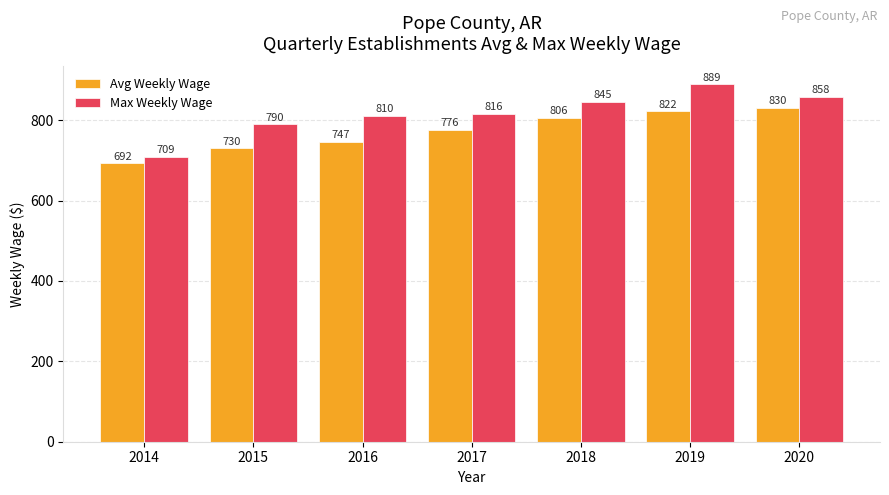

Between 2017 and 2019, which series saw the biggest shift?

Max Weekly Wage